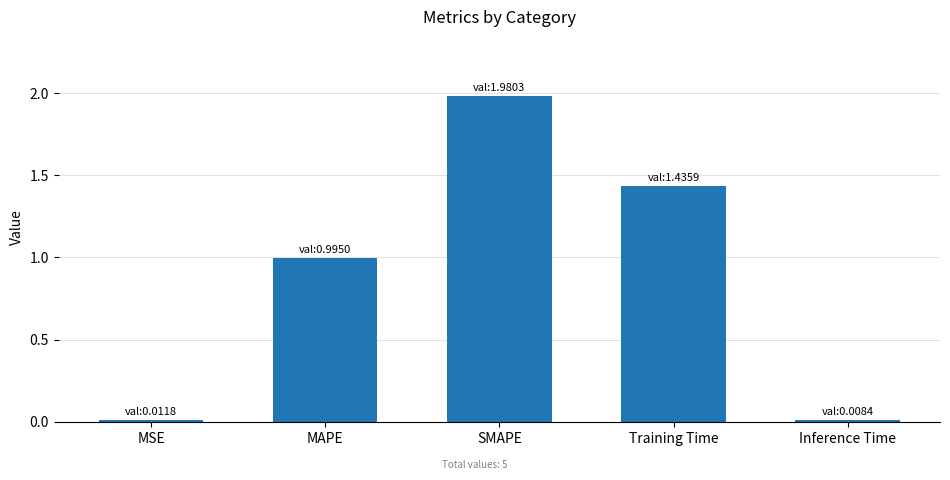

How many bars are there in total?

5